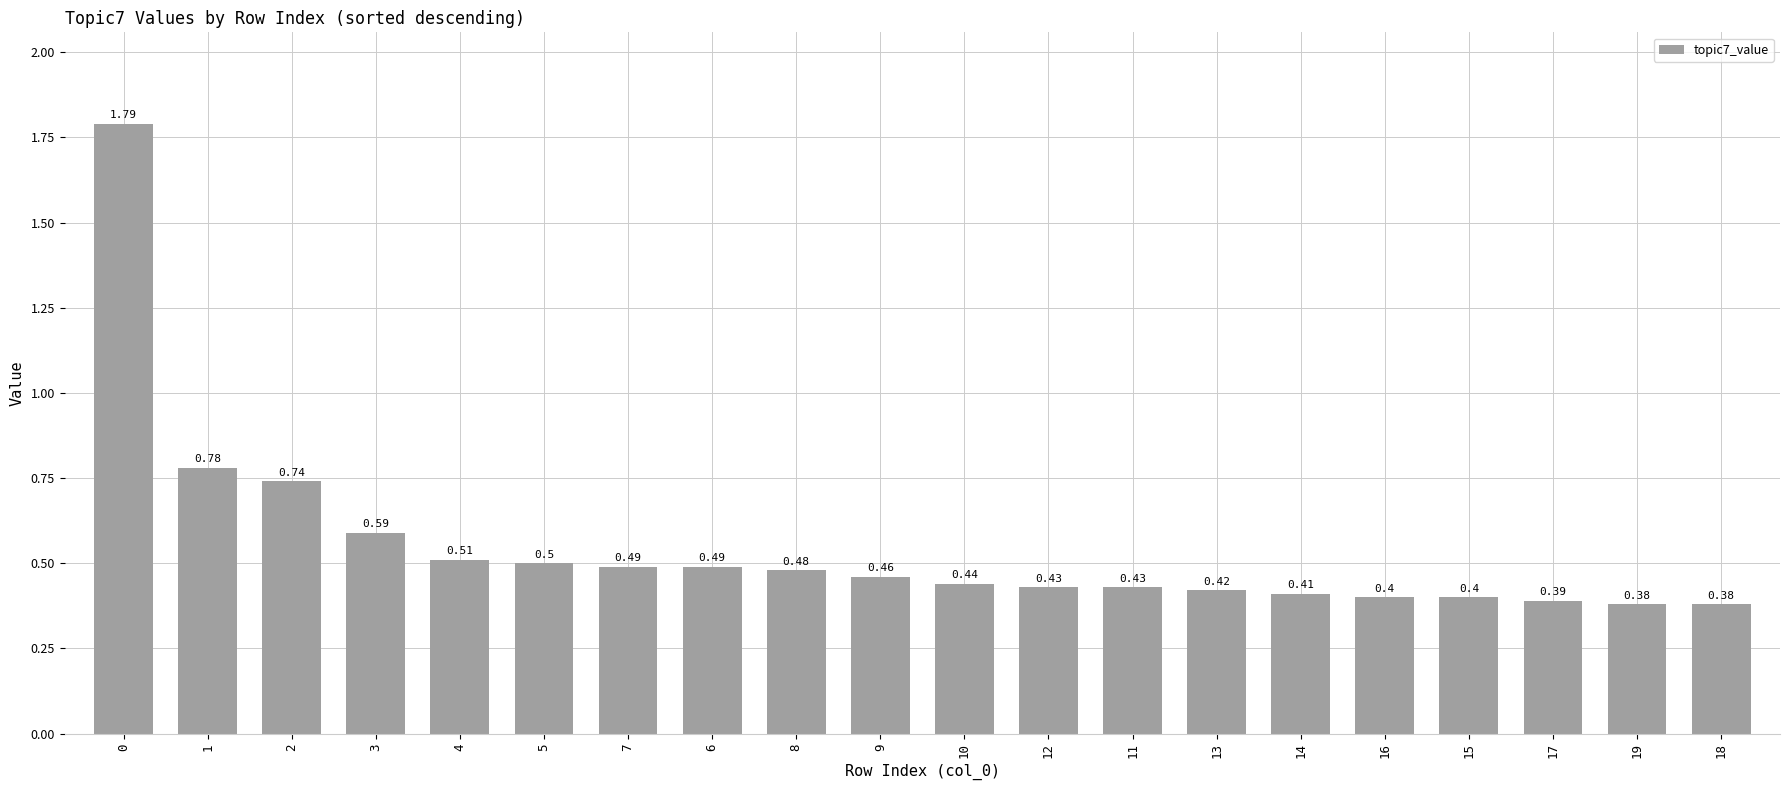

What is the difference between the values at 0 and 15?

1.4